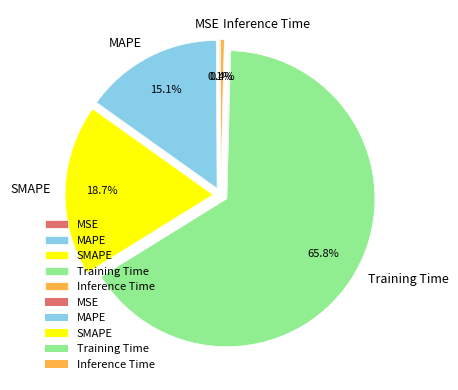

Does any single category account for the majority?

Yes